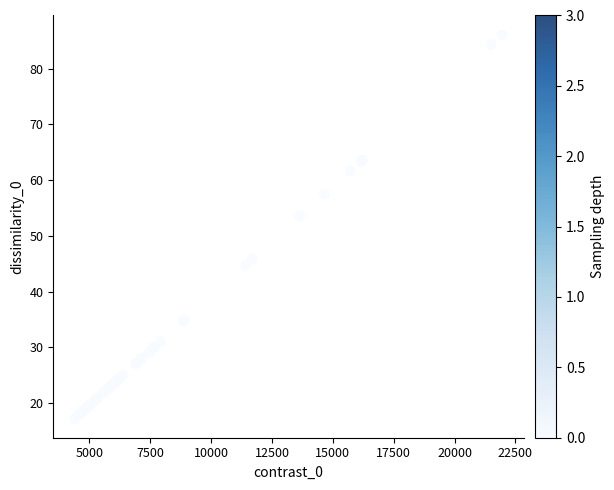

What Y value in the scatter plot is closest to 51?

53.5